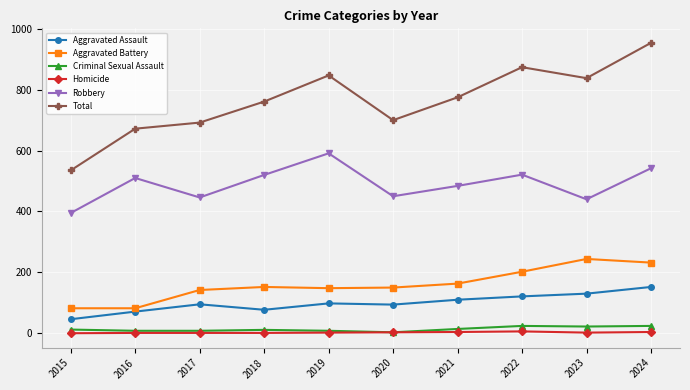

Which series has the largest total across all categories?

Total